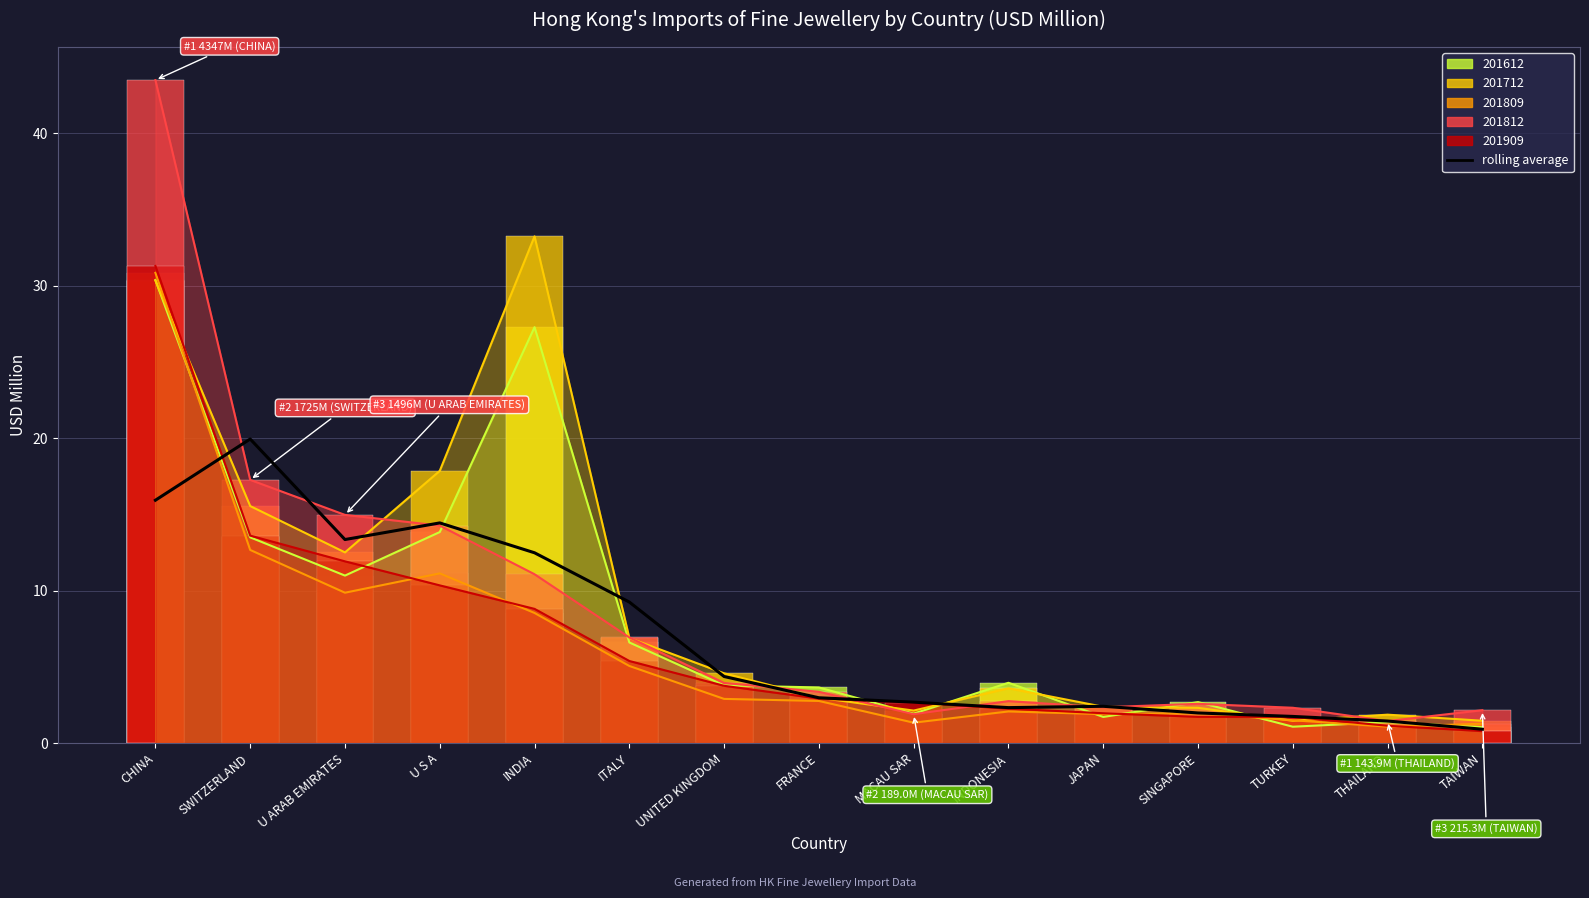

Rank the categories by value from highest to lowest.

SWITZERLAND, CHINA, U S A, U ARAB EMIRATES, INDIA, ITALY, UNITED KINGDOM, FRANCE, MACAU SAR, JAPAN, INDONESIA, SINGAPORE, TURKEY, THAILAND, TAIWAN